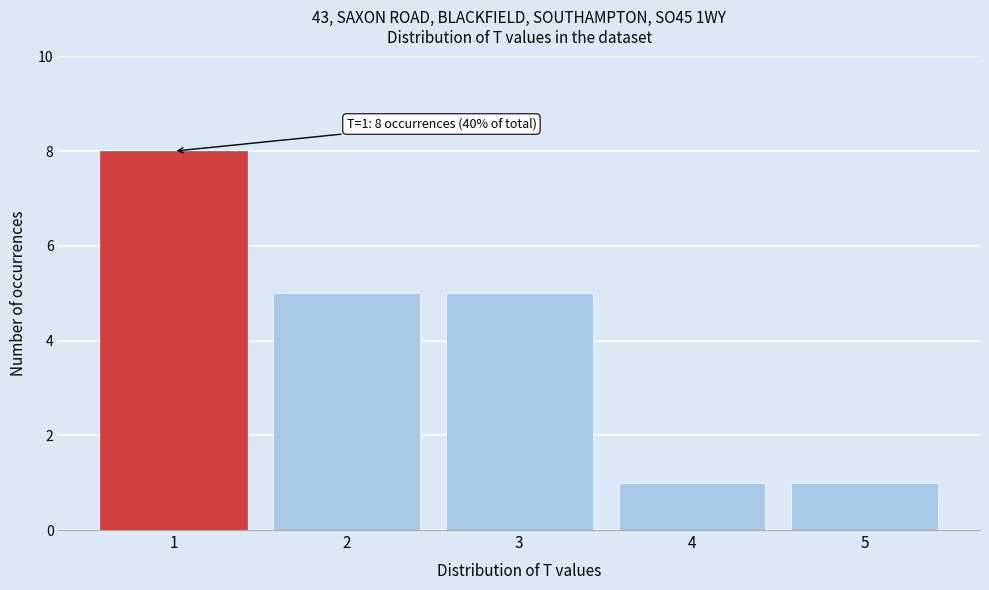

Reading left to right, list all the values displayed in this chart.

8	5	5	1	1